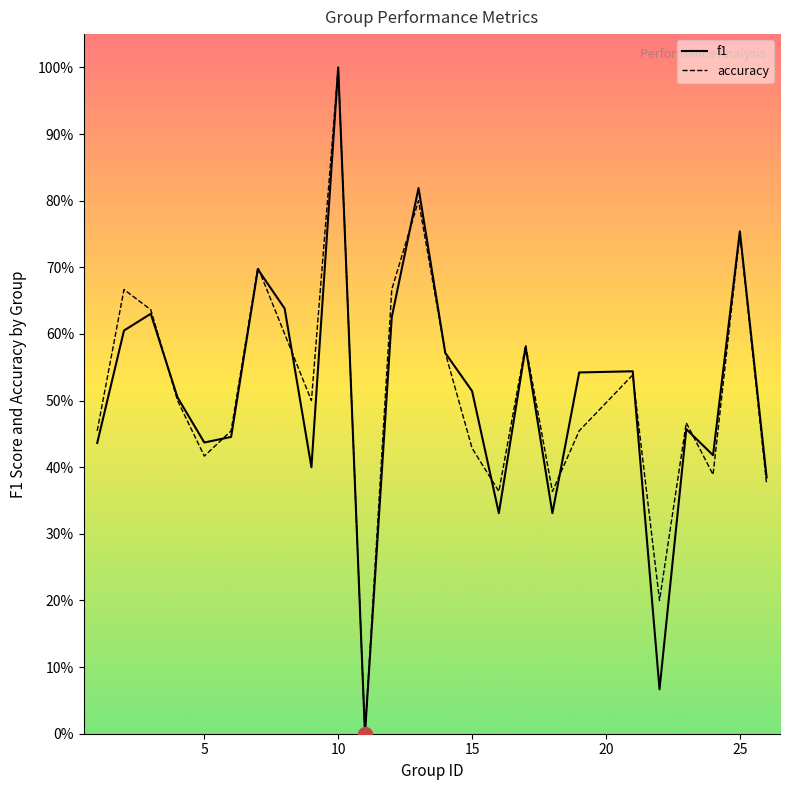

At how many categories does at least one series exceed 0?

24